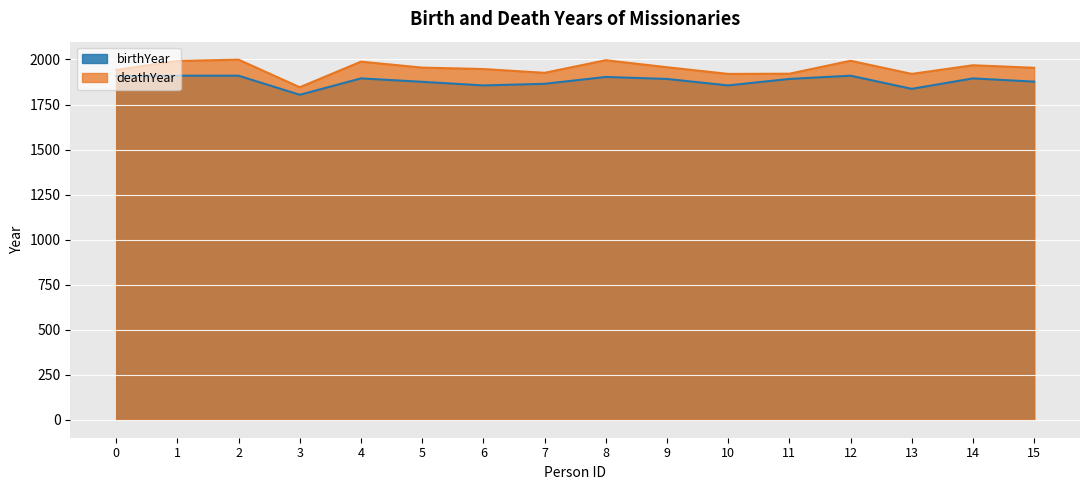

Is the value of birthYear at 14 greater than the value of deathYear at 7?

No